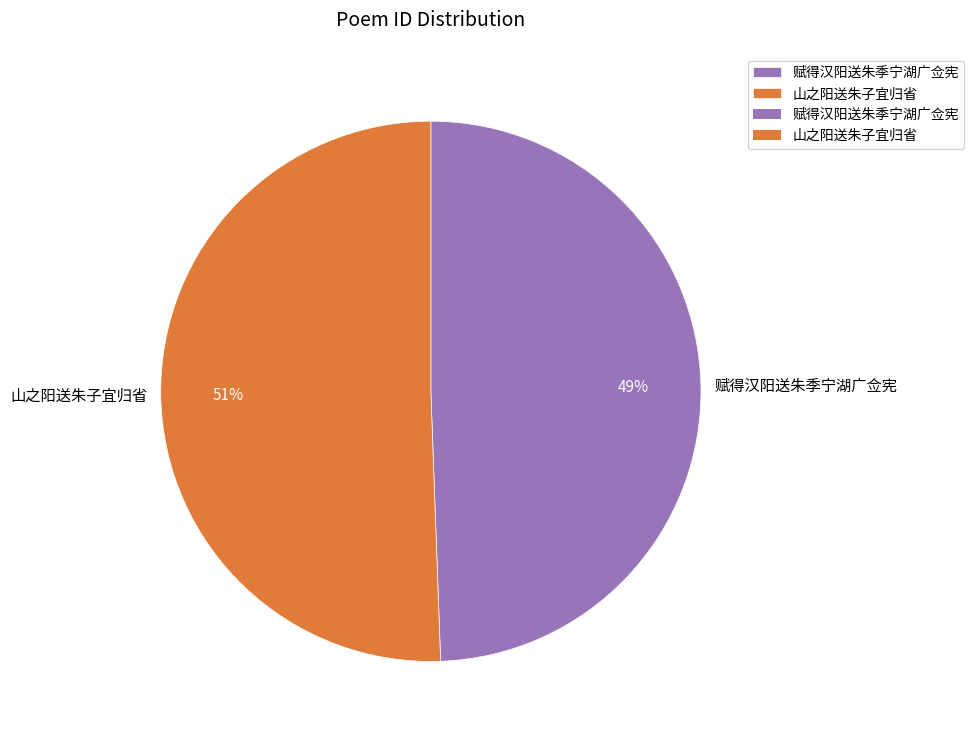

Count the number of slices in the pie.

2